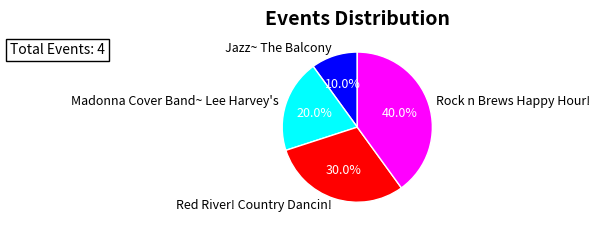

What portion of the pie excludes Madonna Cover Band~ Lee Harvey's?

80.0%